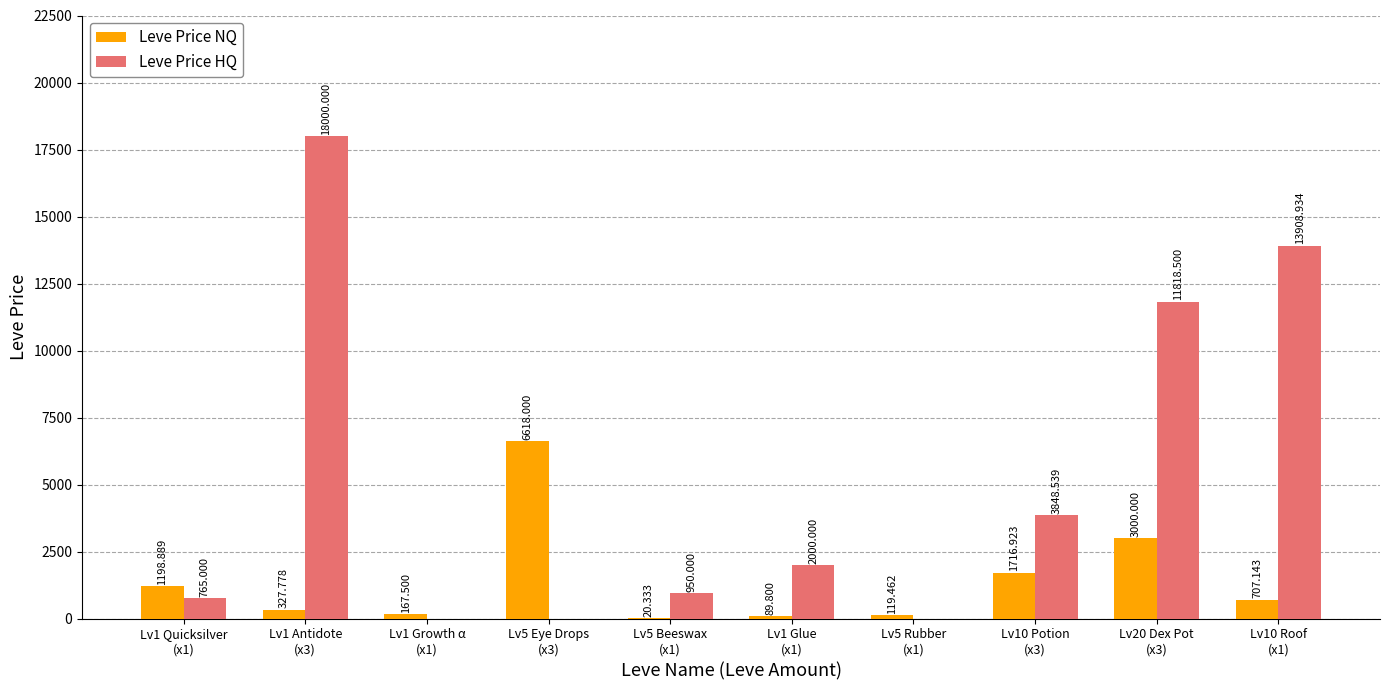

Is it true that Leve Price HQ equals 20738.7 at Lv20 Dex Pot
(x3)?

False